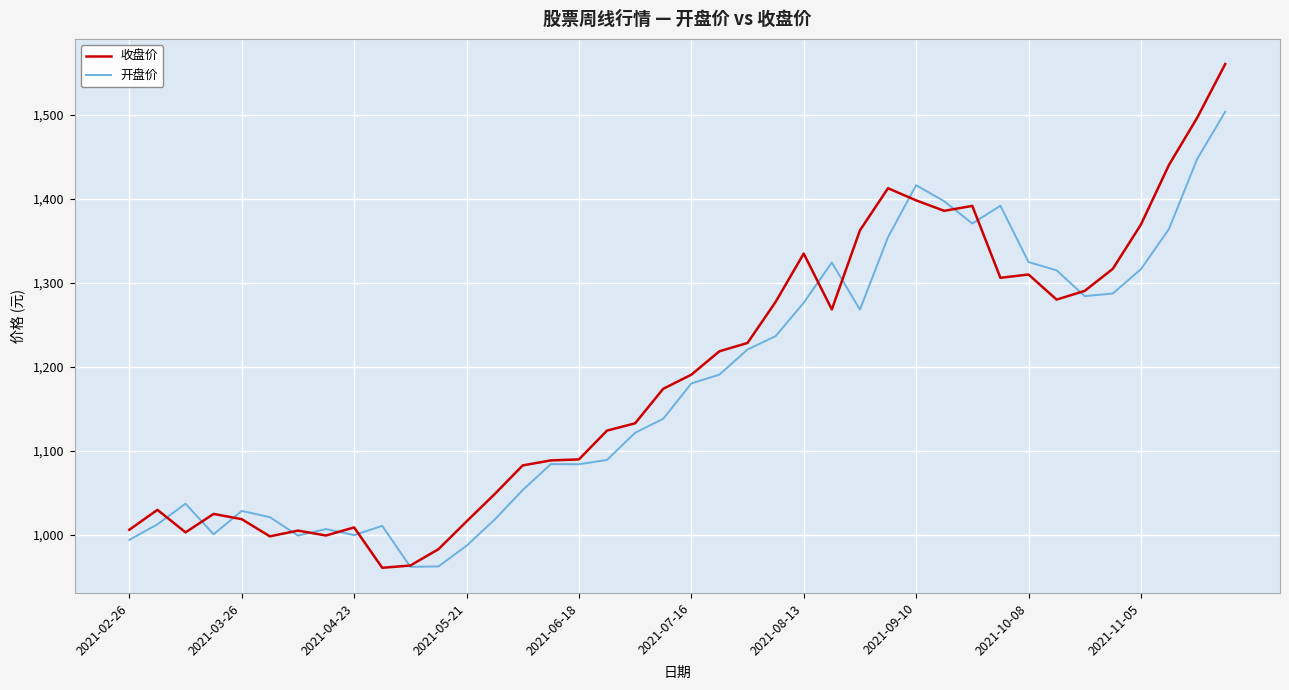

List the series in order of their peak value, lowest first.

开盘价, 收盘价